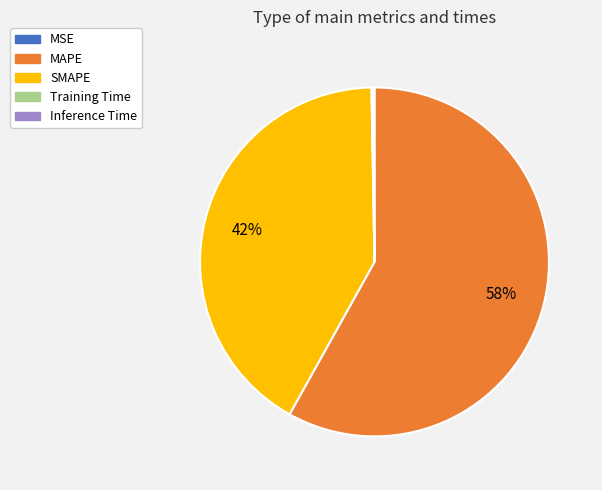

What is the majority slice?

MAPE